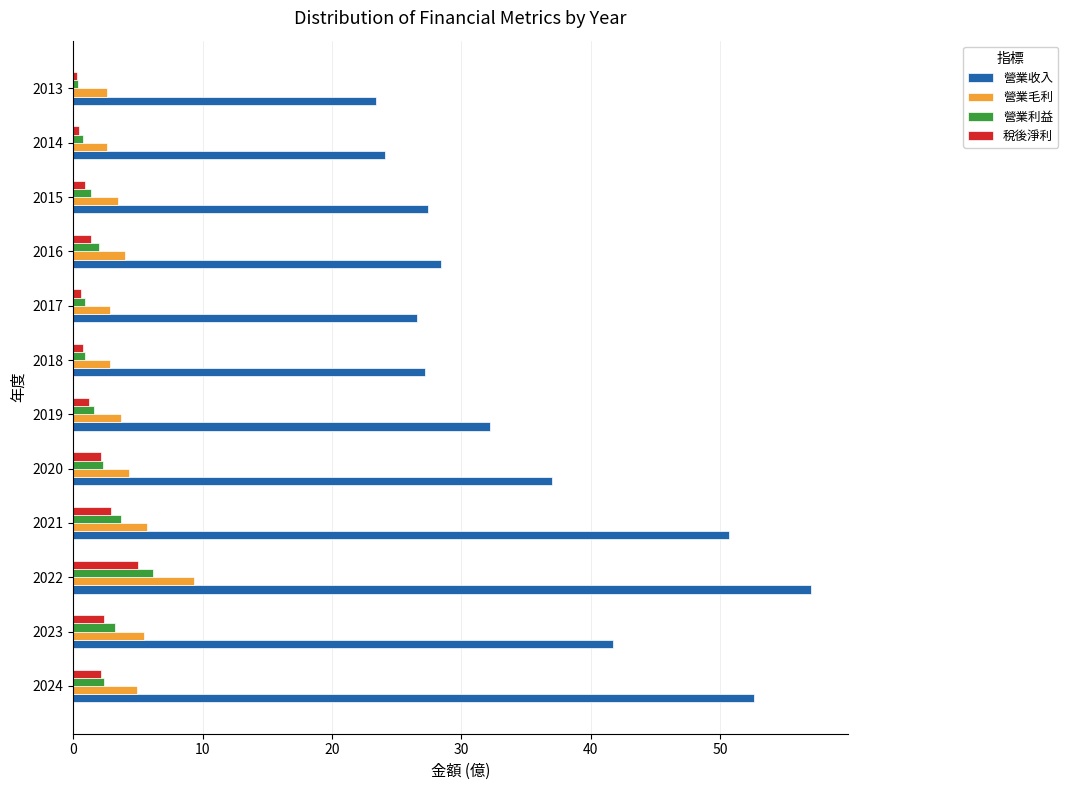

What is the average value of the 營業利益 series?

2.1